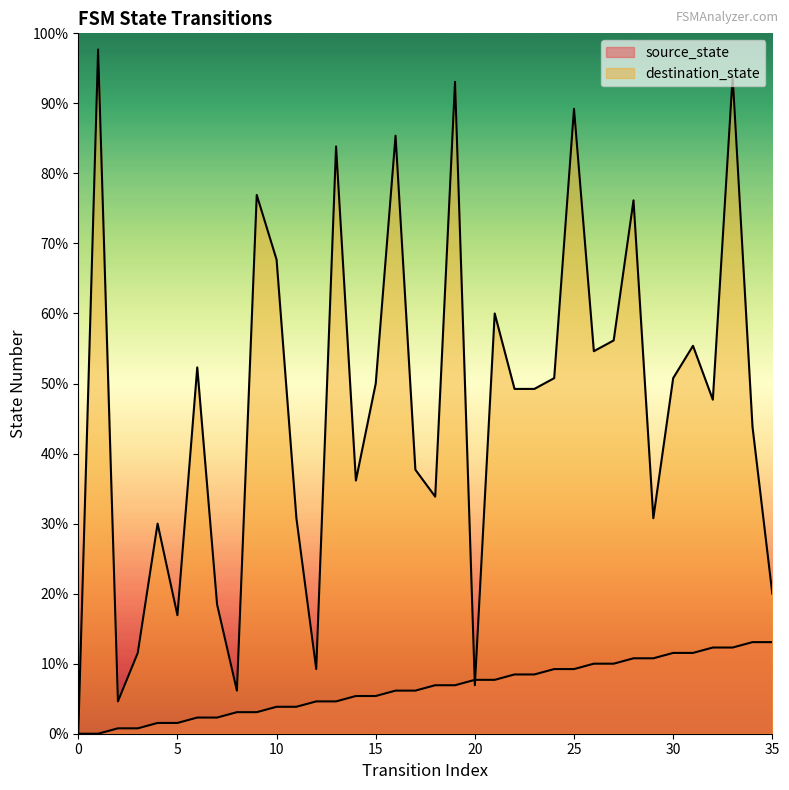

What is the difference between the second highest and second lowest values in the source_state series?

17